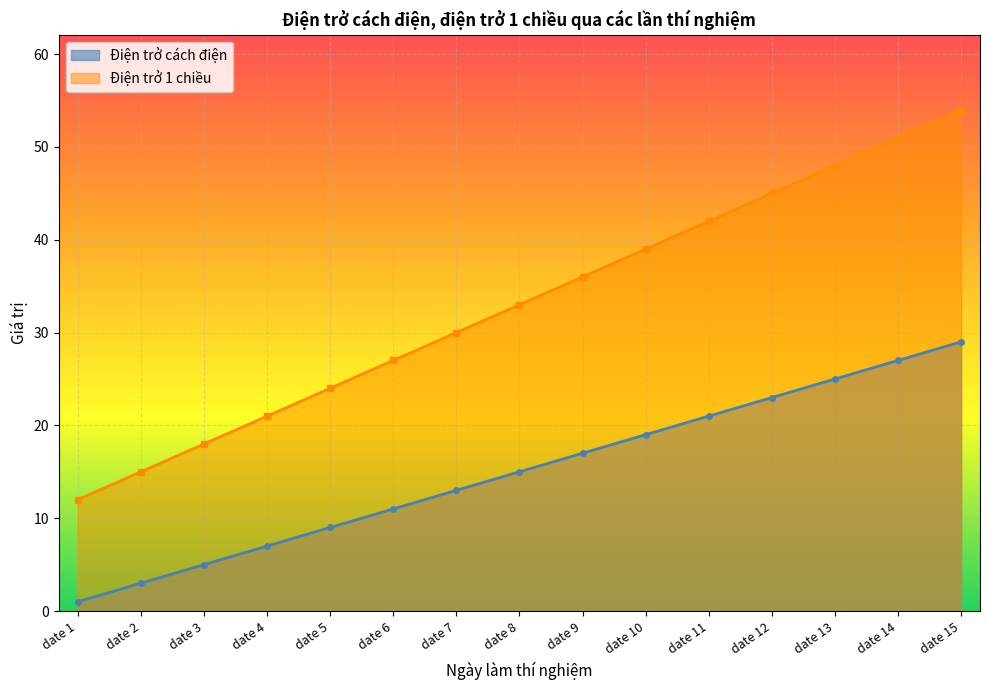

Reading left to right, what are all the values shown in this chart?

Điện trở cách điện: date 1=1	date 2=3	date 3=5	date 4=7	date 5=9	date 6=11	date 7=13	date 8=15	date 9=17	date 10=19	date 11=21	date 12=23	date 13=25	date 14=27	date 15=29
Điện trở 1 chiều: date 1=12	date 2=15	date 3=18	date 4=21	date 5=24	date 6=27	date 7=30	date 8=33	date 9=36	date 10=39	date 11=42	date 12=45	date 13=48	date 14=51	date 15=54